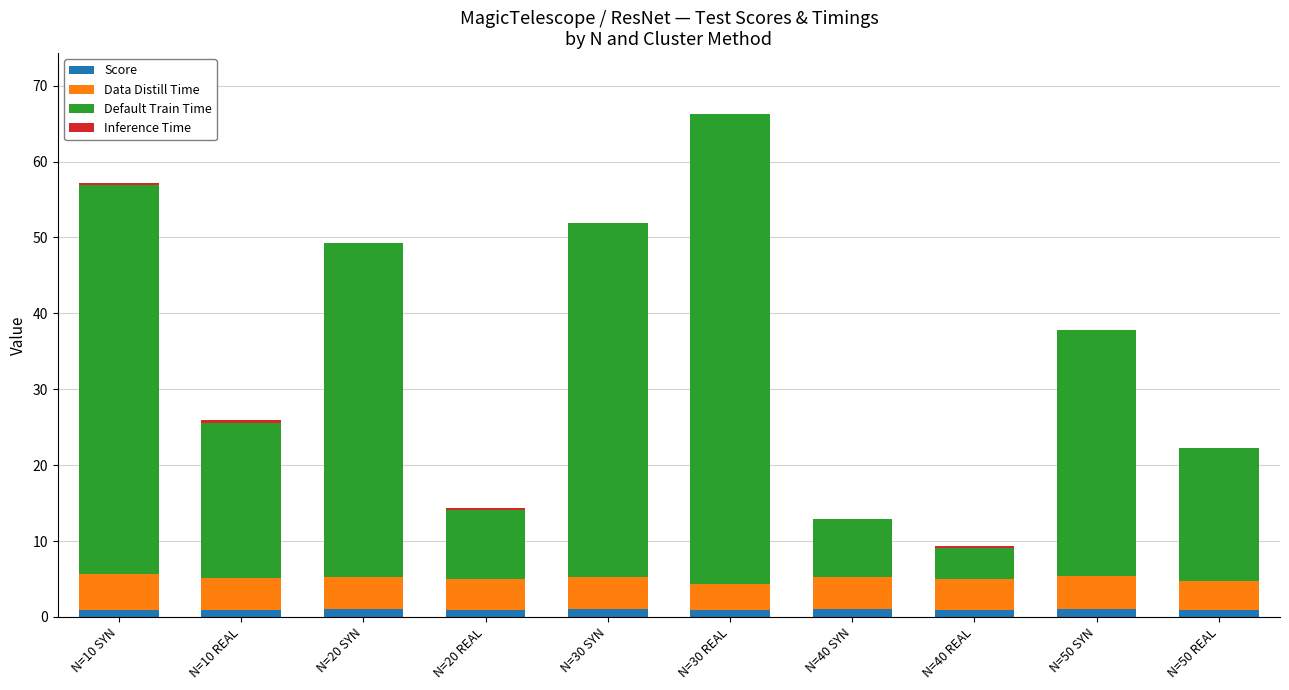

Count the number of categories in the chart.

10